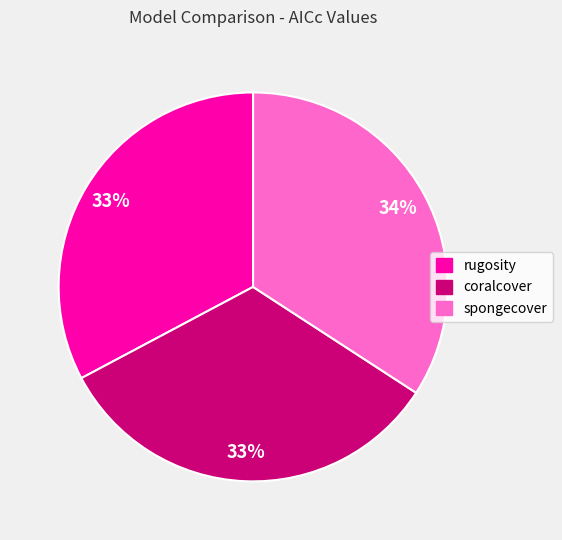

To the nearest percent, what percentage of the pie is rugosity?

33%